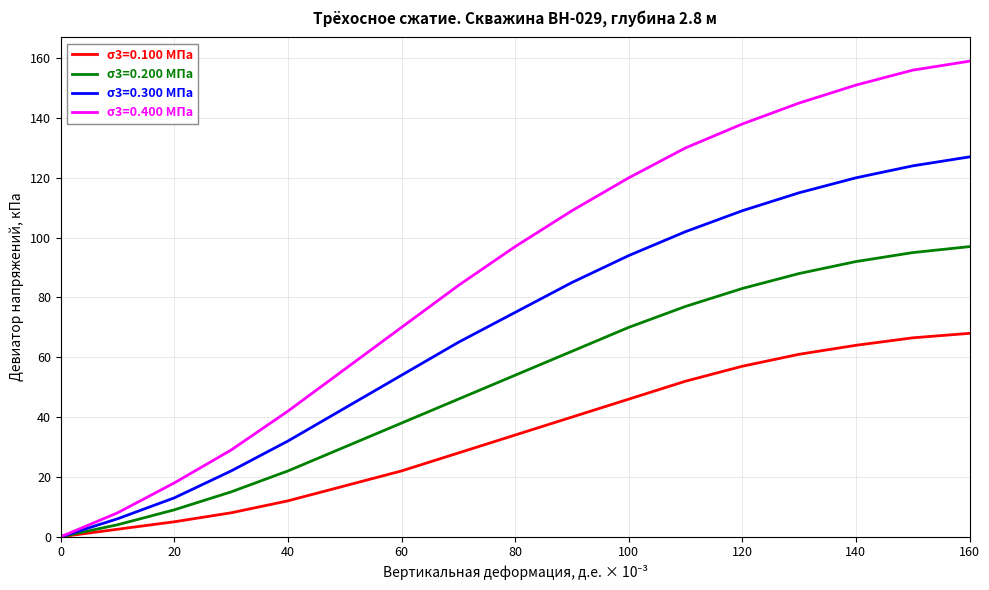

True or false: σ3=0.100 МПа has more than 1 points higher than both neighbors.

False